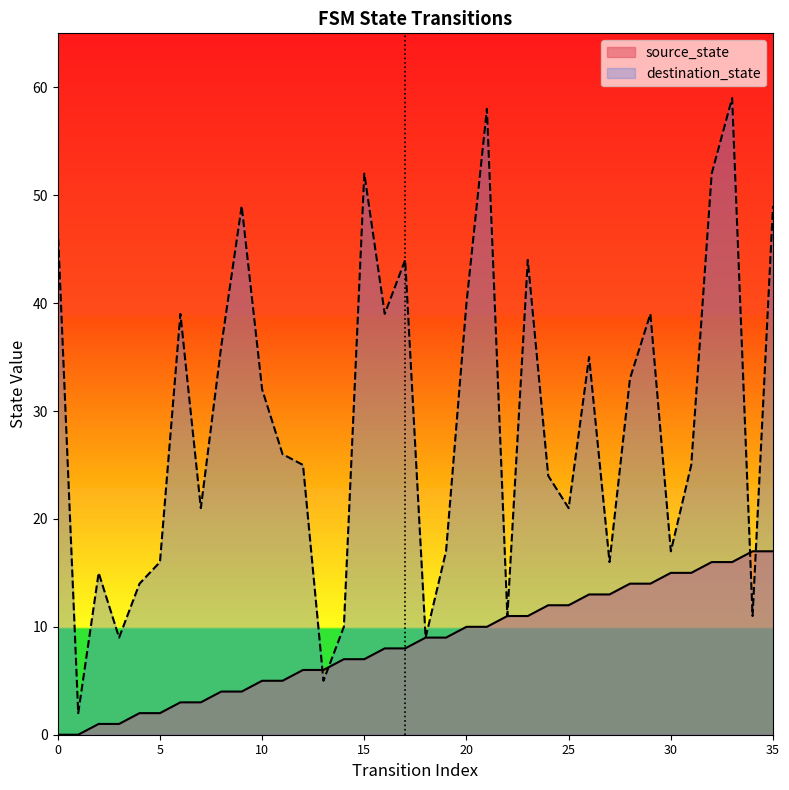

What are all the series names shown in the legend?

source_state, destination_state